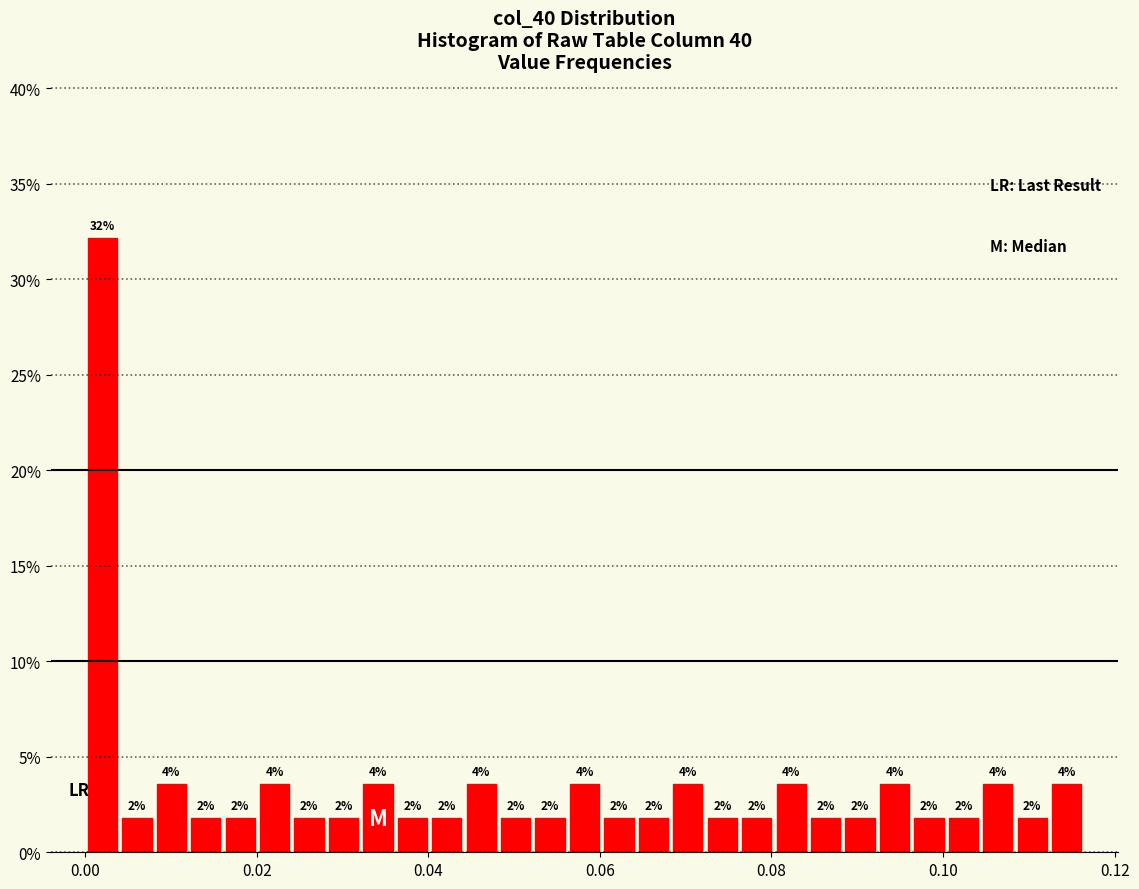

Read against the x-axis, roughly where is the centre of the tallest bar?

0.002